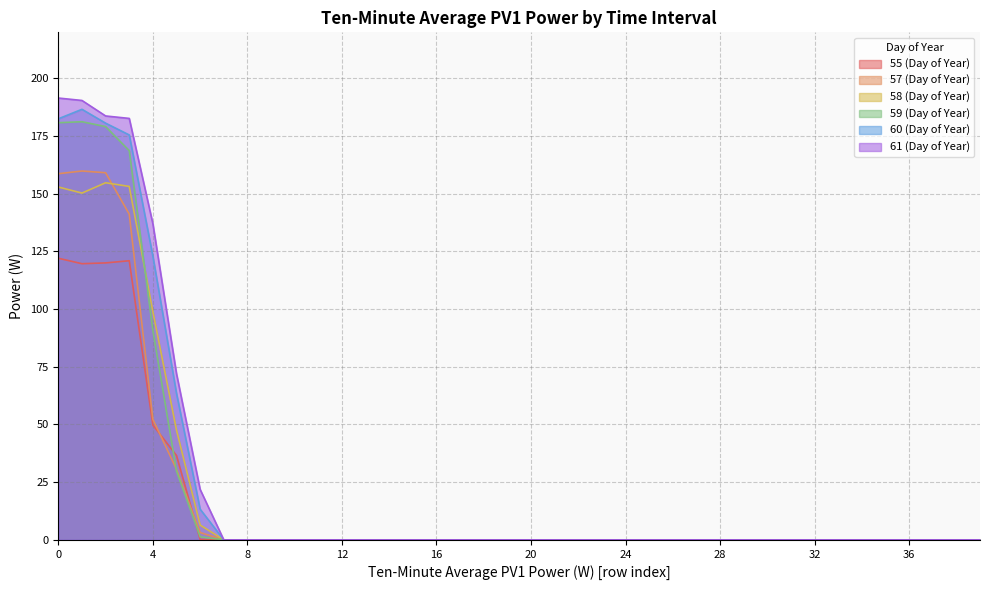

Rank the series by their maximum value, from lowest to highest.

55 (Day of Year), 58 (Day of Year), 57 (Day of Year), 59 (Day of Year), 60 (Day of Year), 61 (Day of Year)